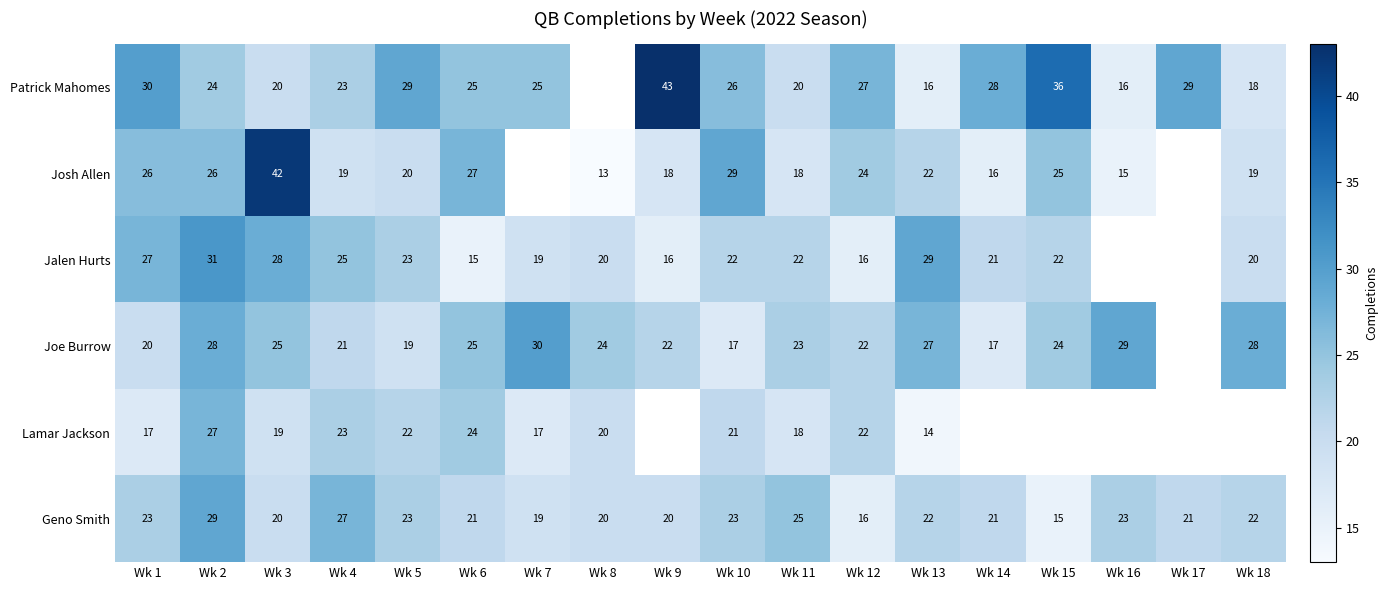

How many data points in Geno Smith are less than 22?

9